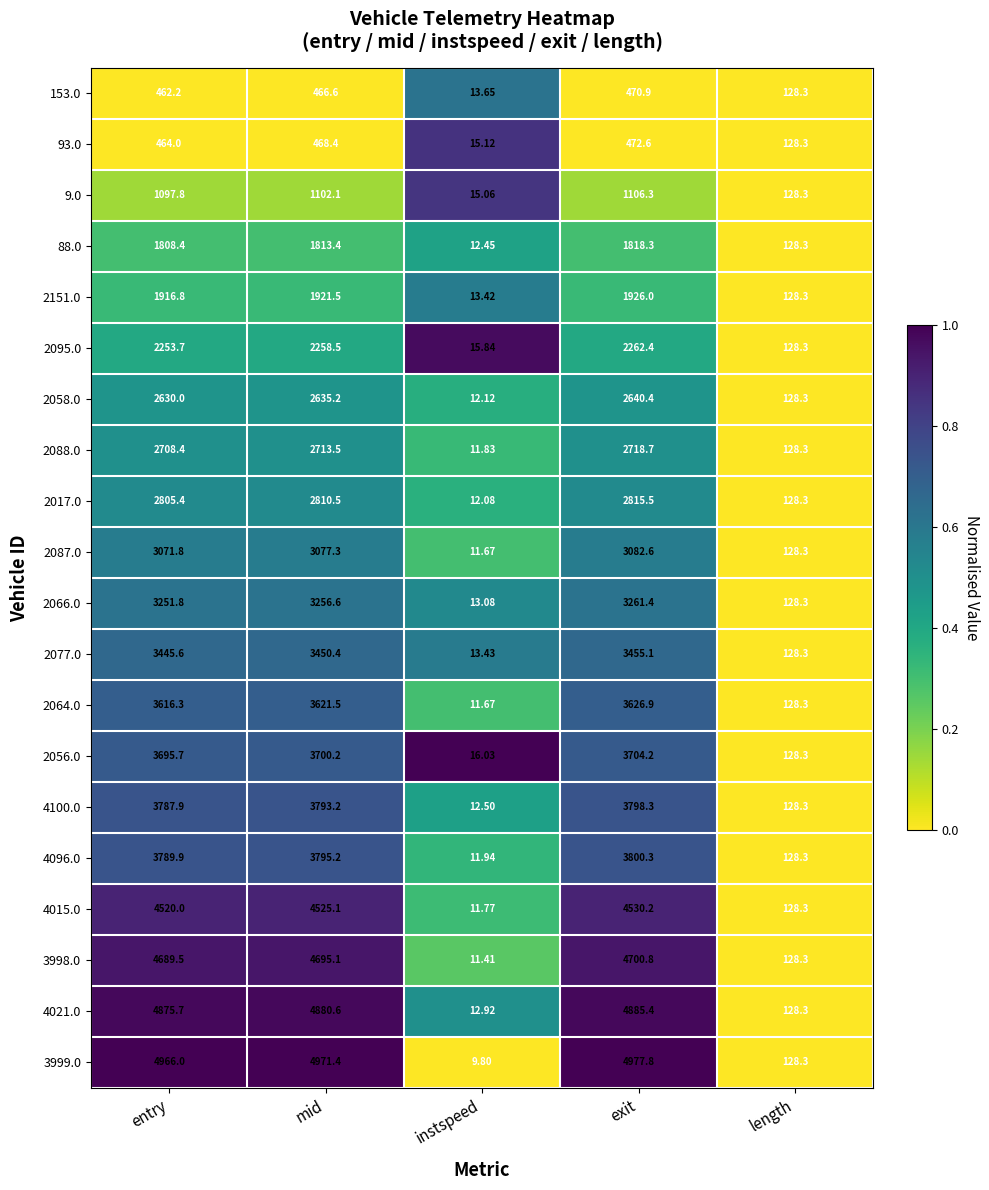

At mid, list the series in order from largest to smallest.

3999.0, 4021.0, 3998.0, 4015.0, 4096.0, 4100.0, 2056.0, 2064.0, 2077.0, 2066.0, 2087.0, 2017.0, 2088.0, 2058.0, 2095.0, 2151.0, 88.0, 9.0, 93.0, 153.0